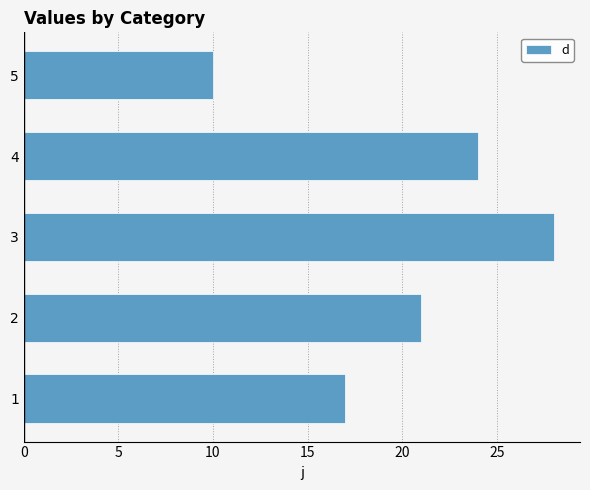

What is the sum of all values?

100